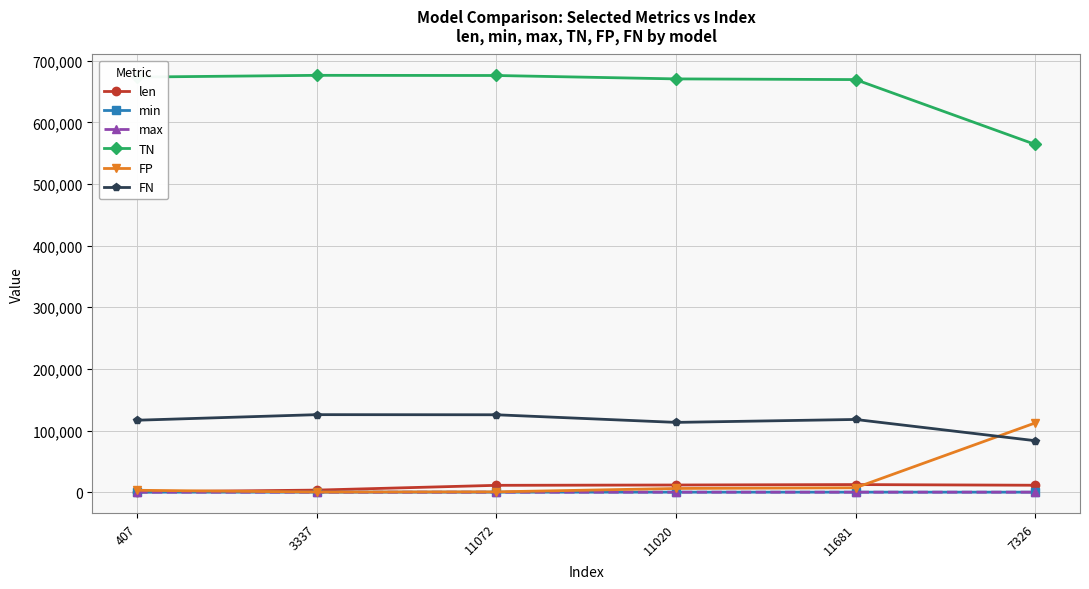

How many categories are shown in the chart?

6